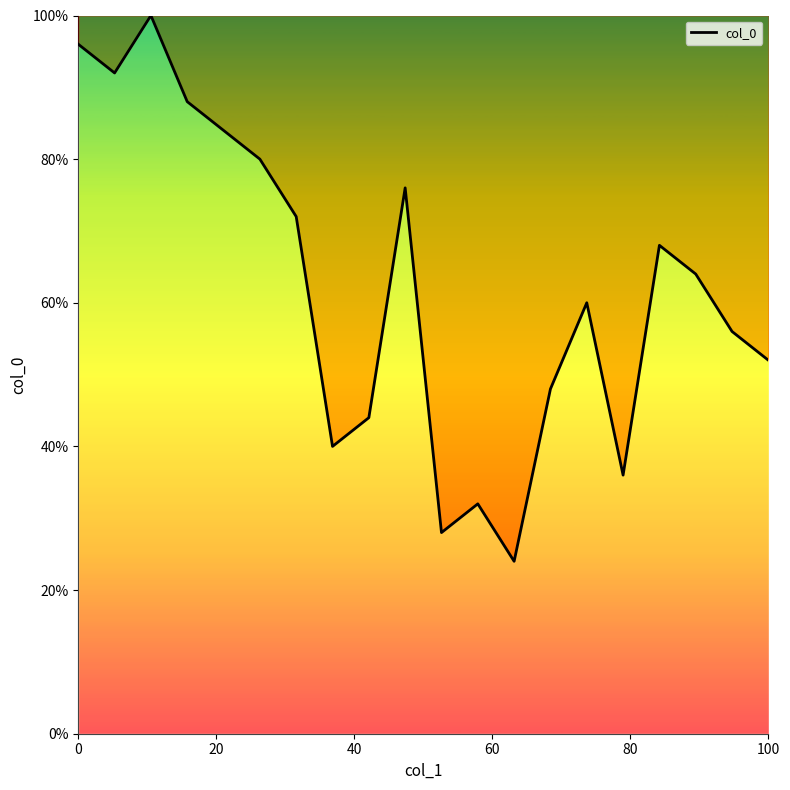

What is the maximum value shown in the chart?

100.0